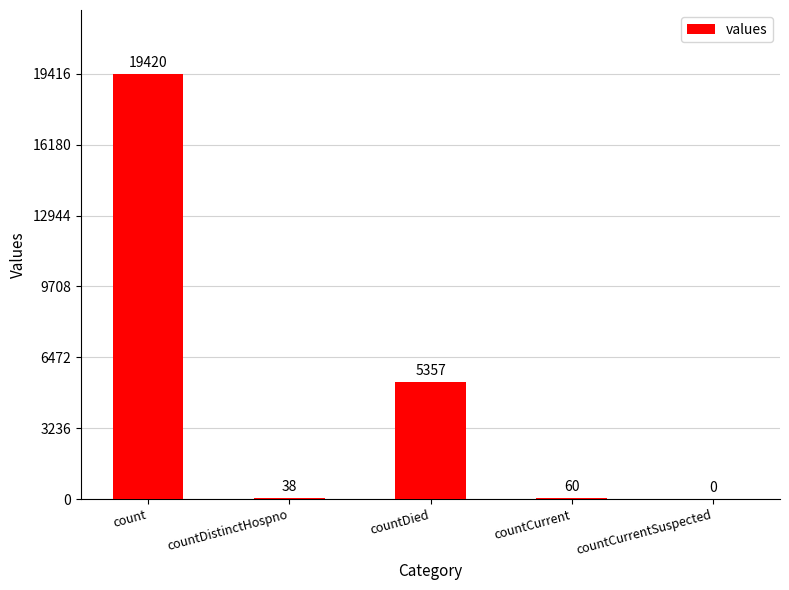

Reading left to right, transcribe all the data shown in this chart.

19420	38	5357	60	0